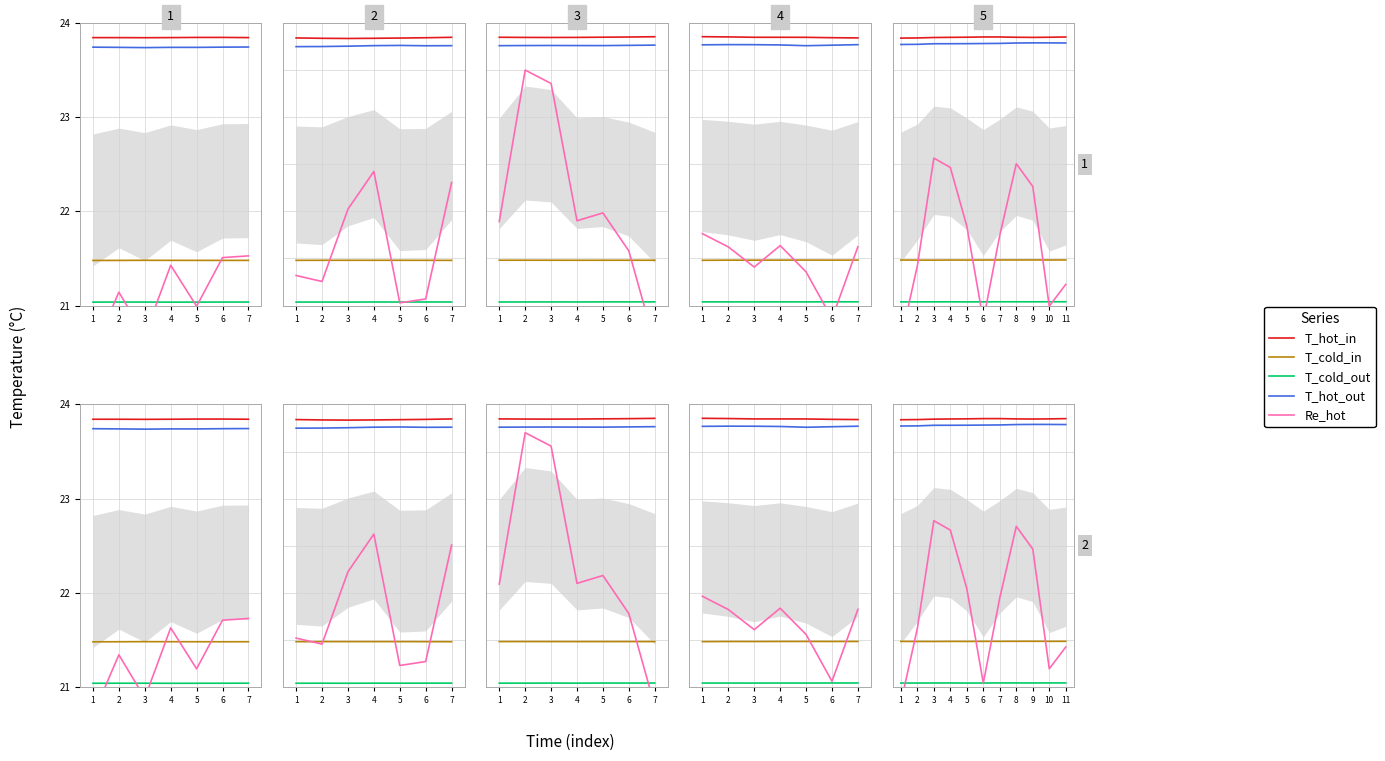

Which category has the highest value in the T_cold_in series?

9